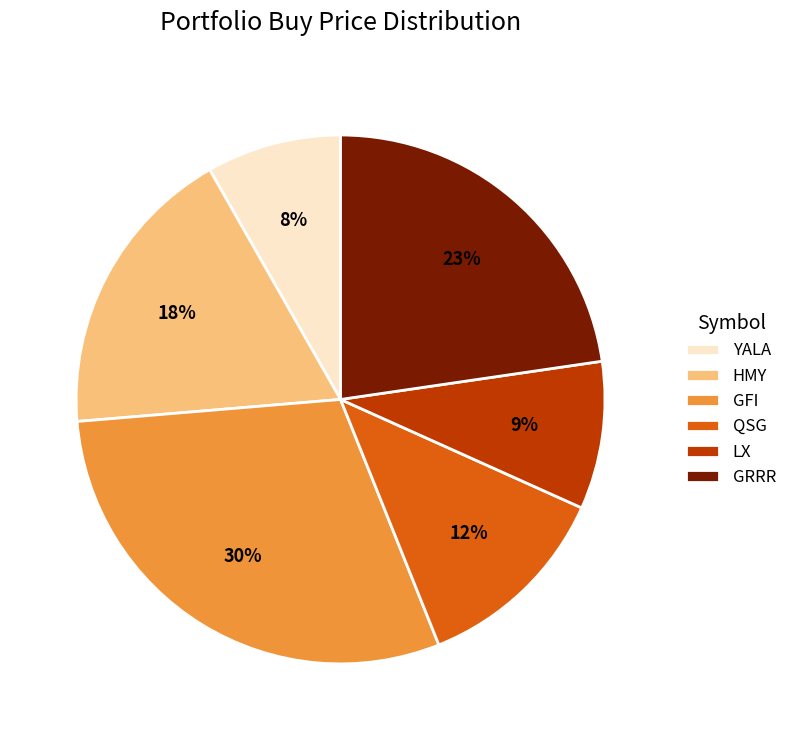

Between LX and HMY, which is larger?

HMY